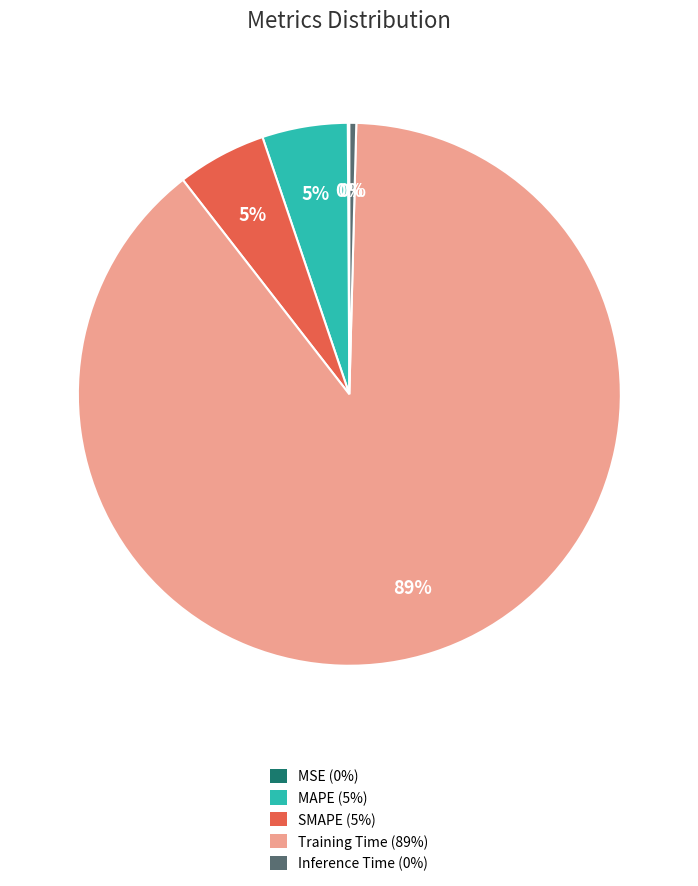

Combined, do Inference Time (0%) and MAPE (5%) account for over 50%?

No